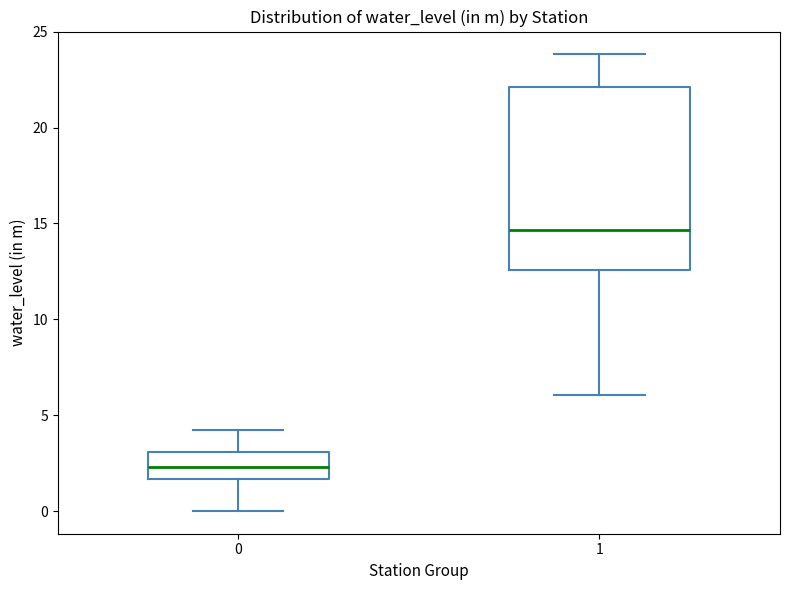

Reading left to right, read every box against the y-axis: the position of its median line, the range the box covers, and the ends of its whiskers. The values are not printed on the chart, so give them approximately, as read against the axis.

0: median 2.5, box 1.5 to 3.0, whiskers 0.0 to 4.5
1: median 14.5, box 12.5 to 22.0, whiskers 6.0 to 24.0